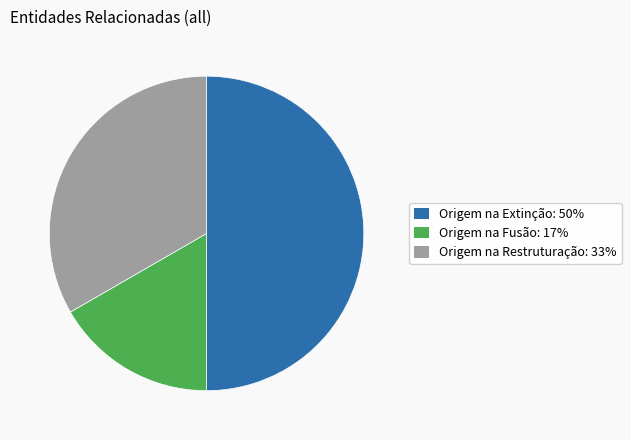

How many segments does this pie chart have?

3